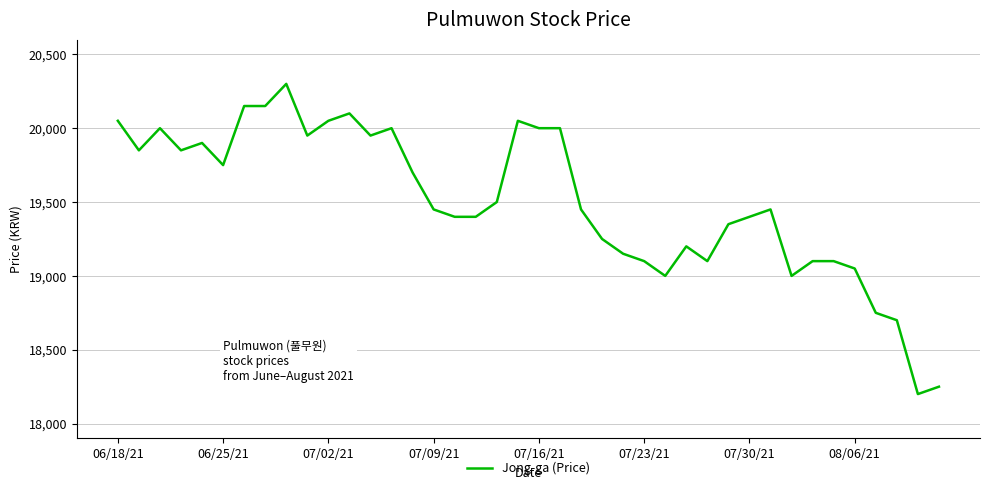

Is this an area chart (filled region under the line)?

No